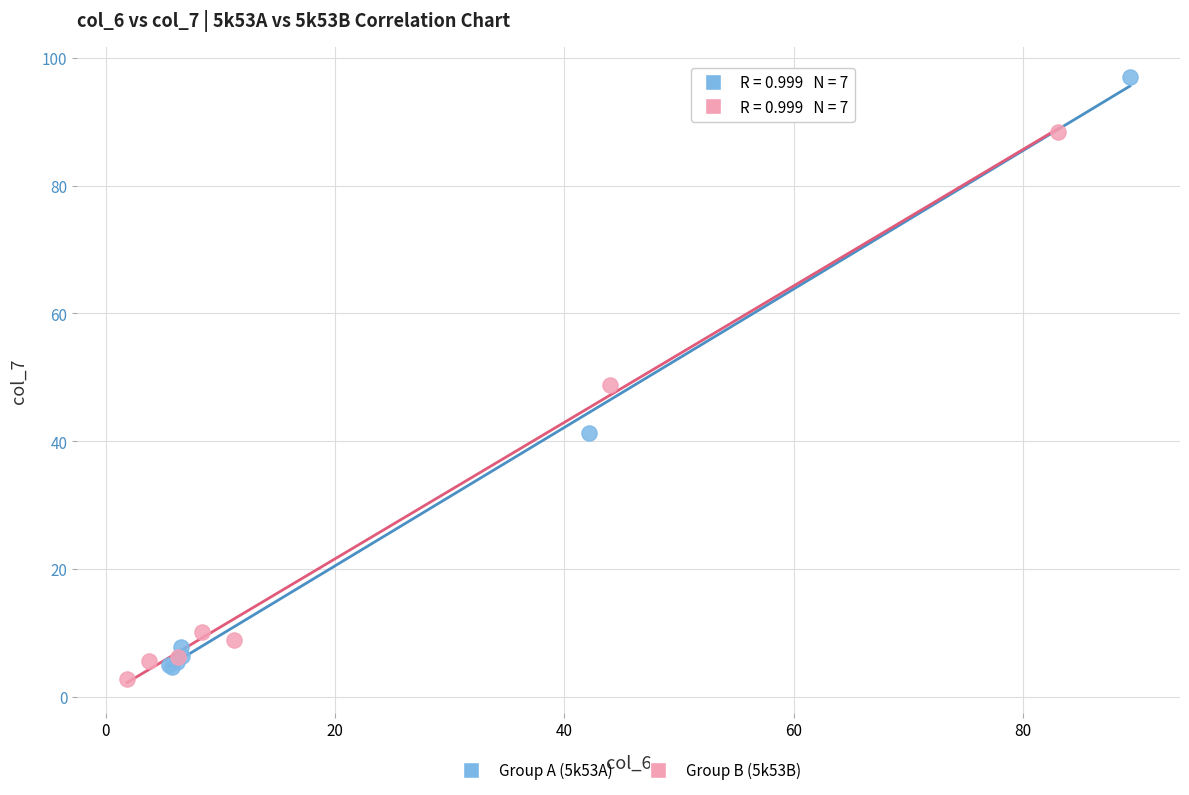

Which series reaches the maximum Y coordinate?

Group A (5k53A)